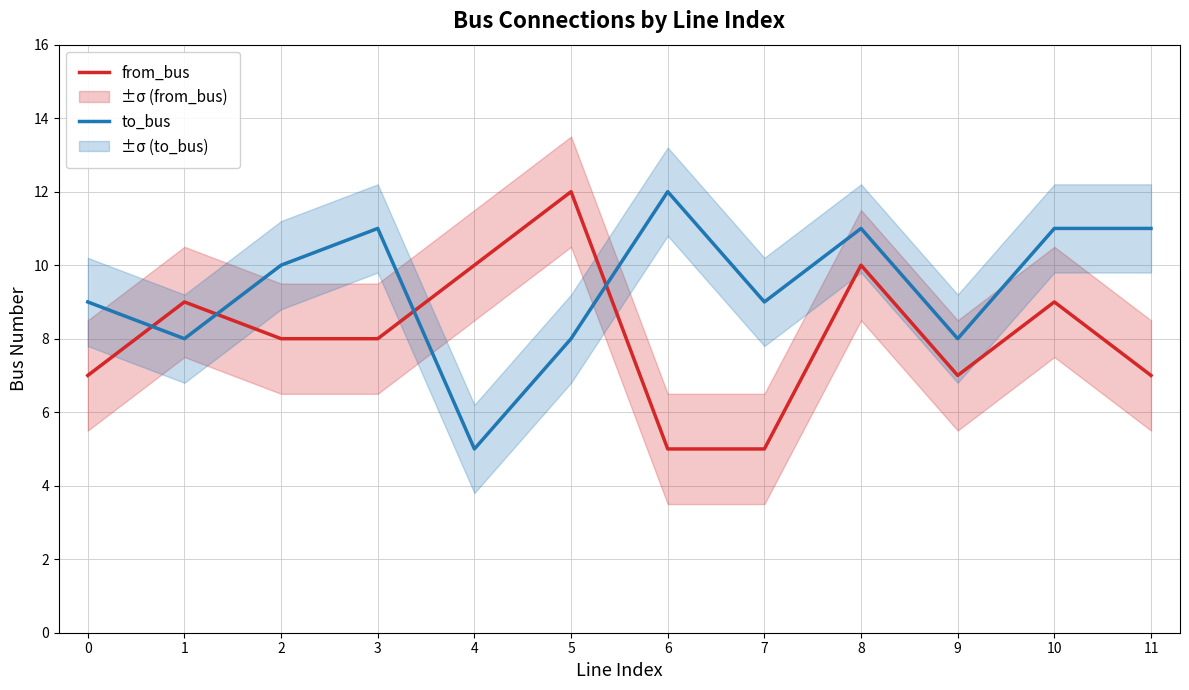

True or false: to_bus has a value of 8 at 1.

True